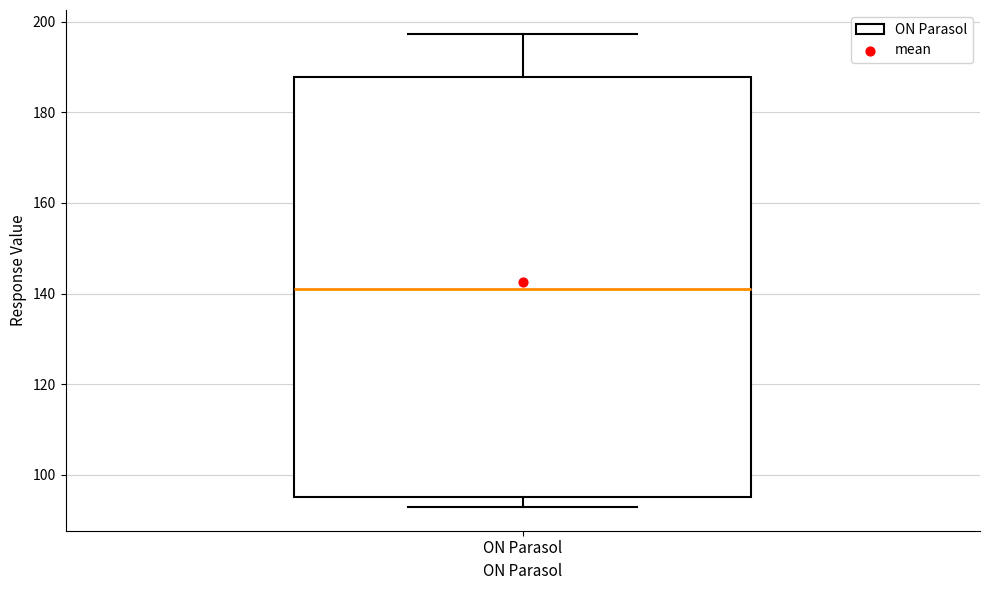

Transcribe this box plot: give where the median line is, the range the box spans, and where the two whiskers end, as read against the y-axis. The values are not printed on the chart, so give them approximately, as read against the axis.

median 142, box 96 to 188, whiskers 92 to 198